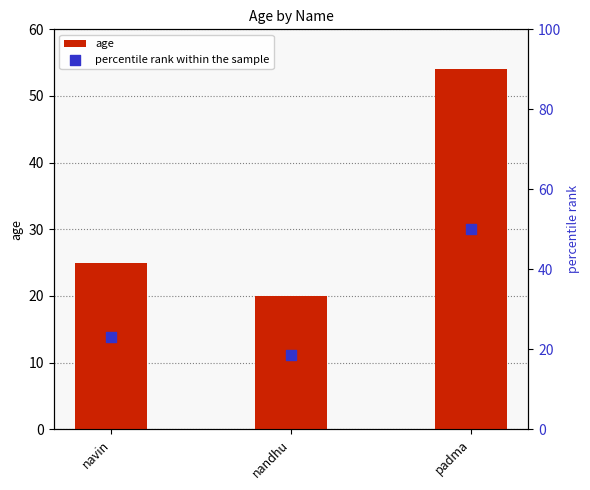

Which series contains the lowest Y value?

percentile rank within the sample